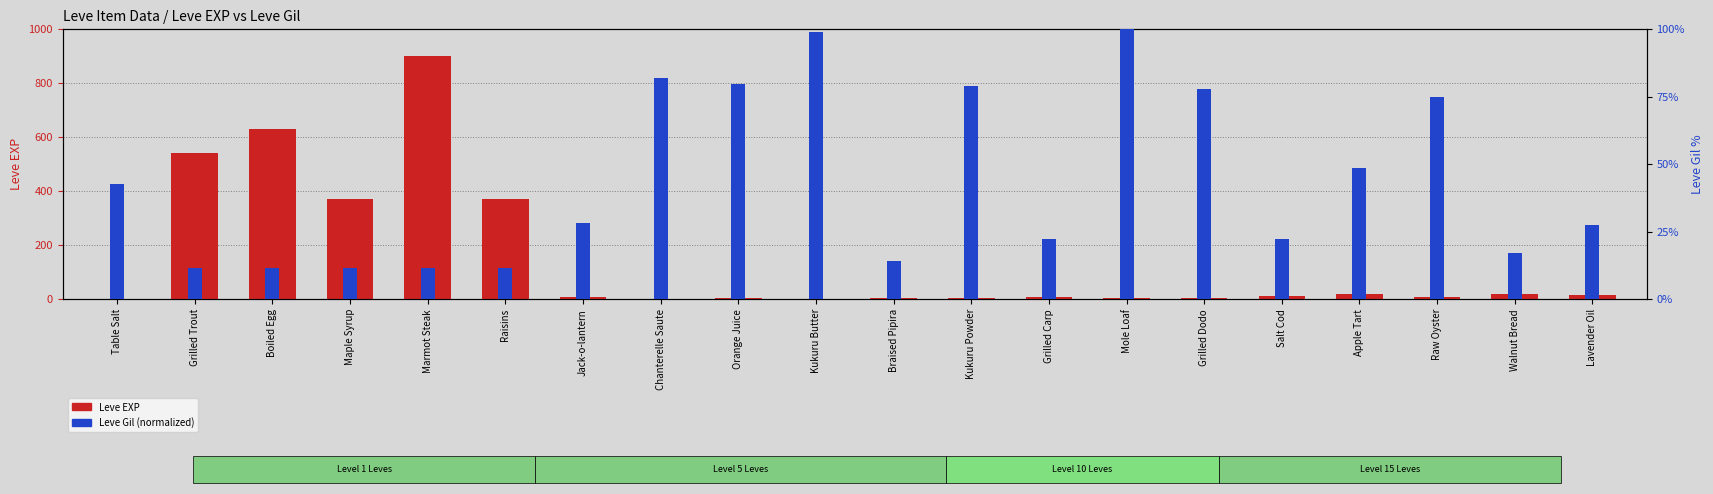

At which label does Leve Gil (normalized) reach its minimum?

Grilled Trout